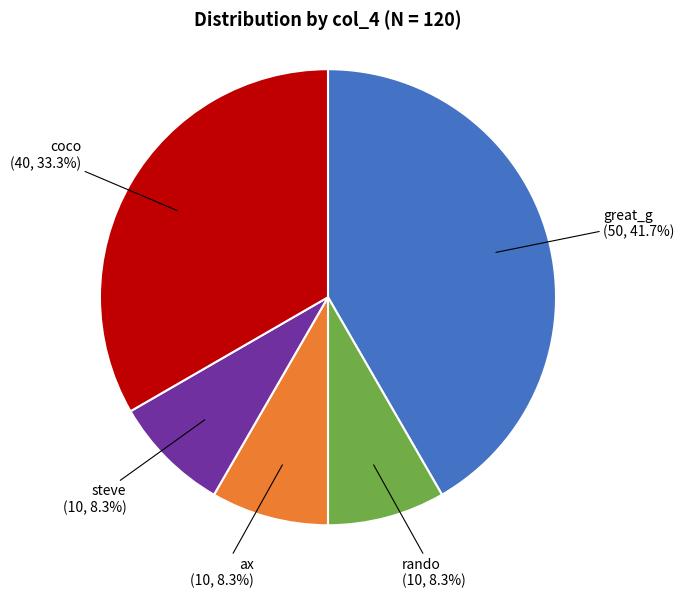

Count the number of slices in the pie.

5